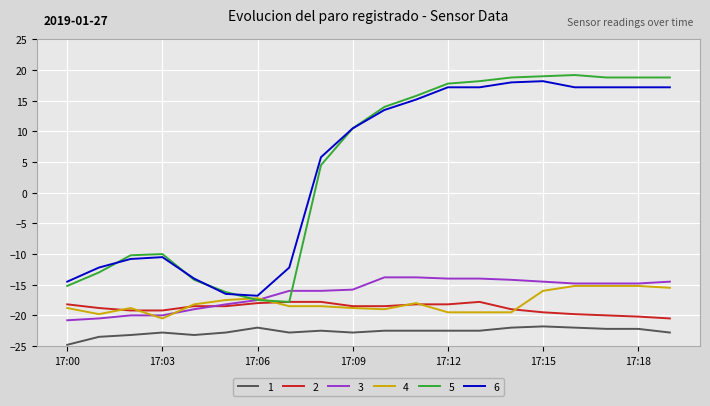

What is the maximum value shown in the chart?

19.2